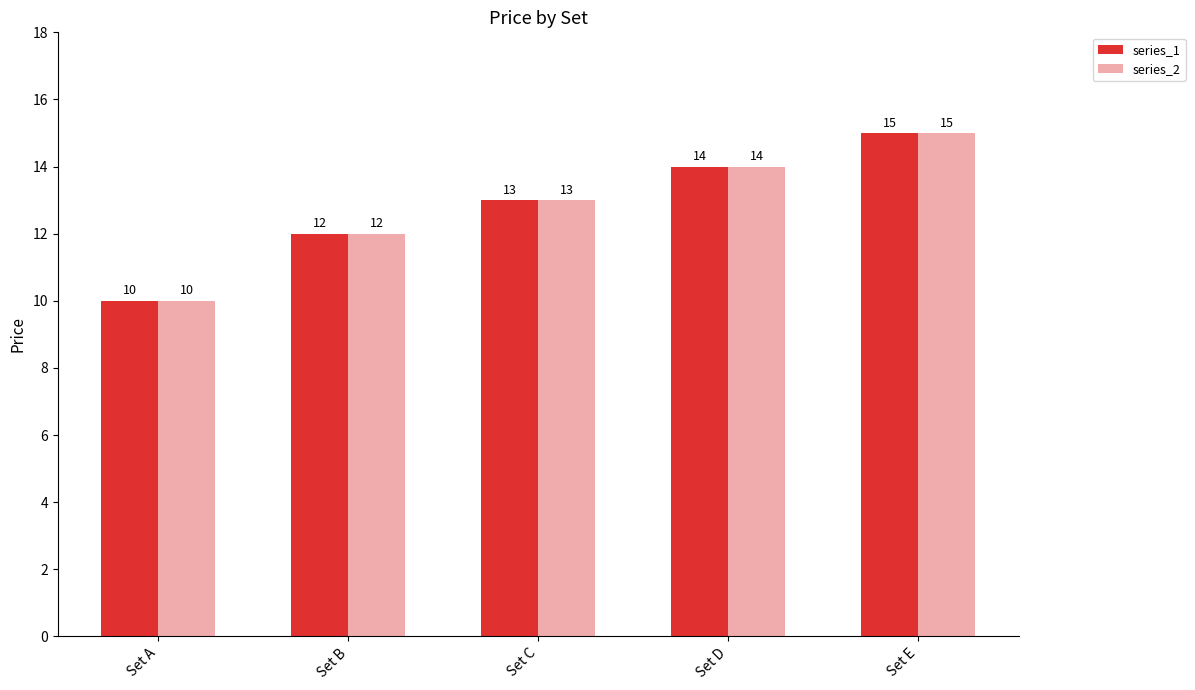

Reading right to left, what are all the values shown in this chart?

series_1: 15	14	13	12	10
series_2: 15	14	13	12	10